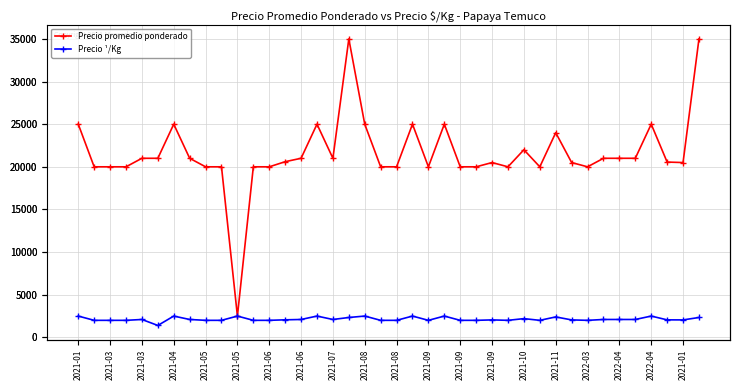

How many data points in Precio promedio ponderado are less than 20600?

20